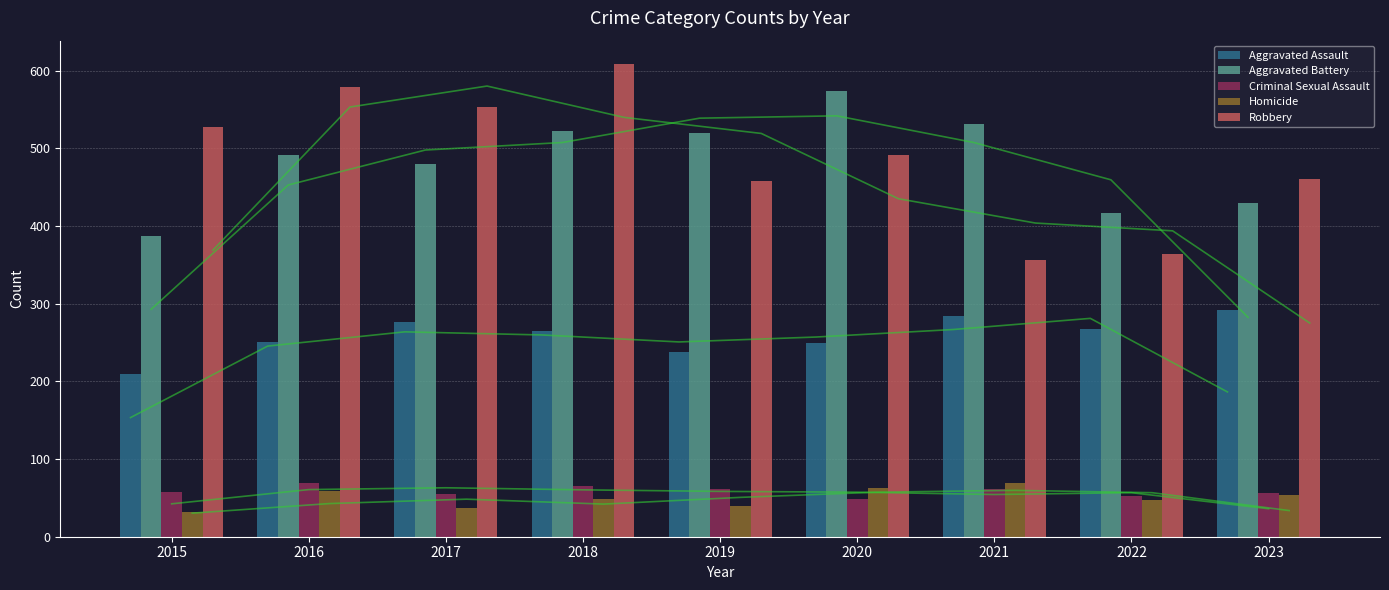

How many groups of bars are there?

9